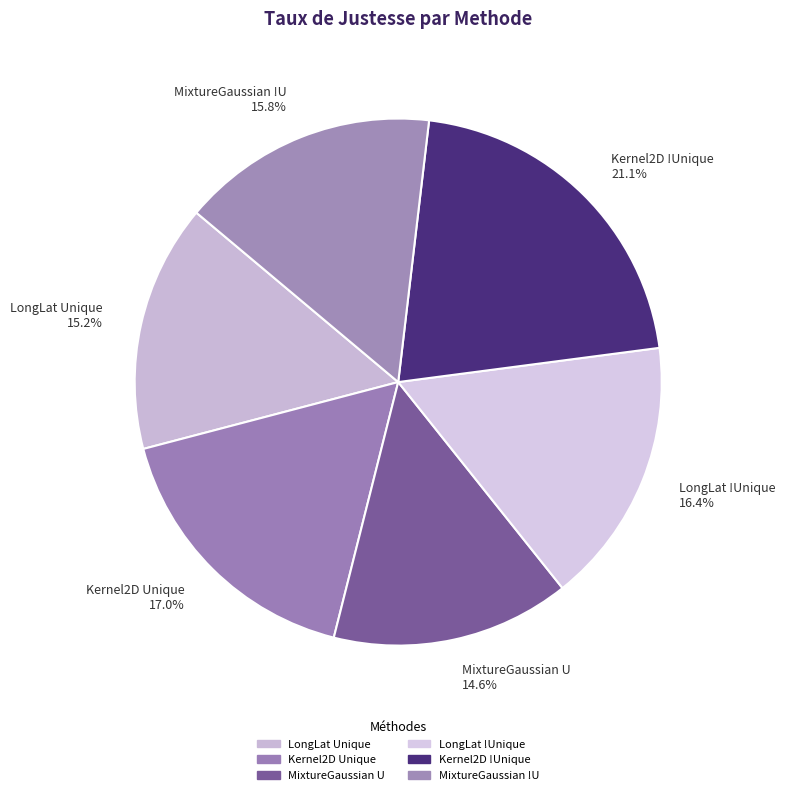

What percentage do MixtureGaussian U and Kernel2D !Unique together represent?

35.7%